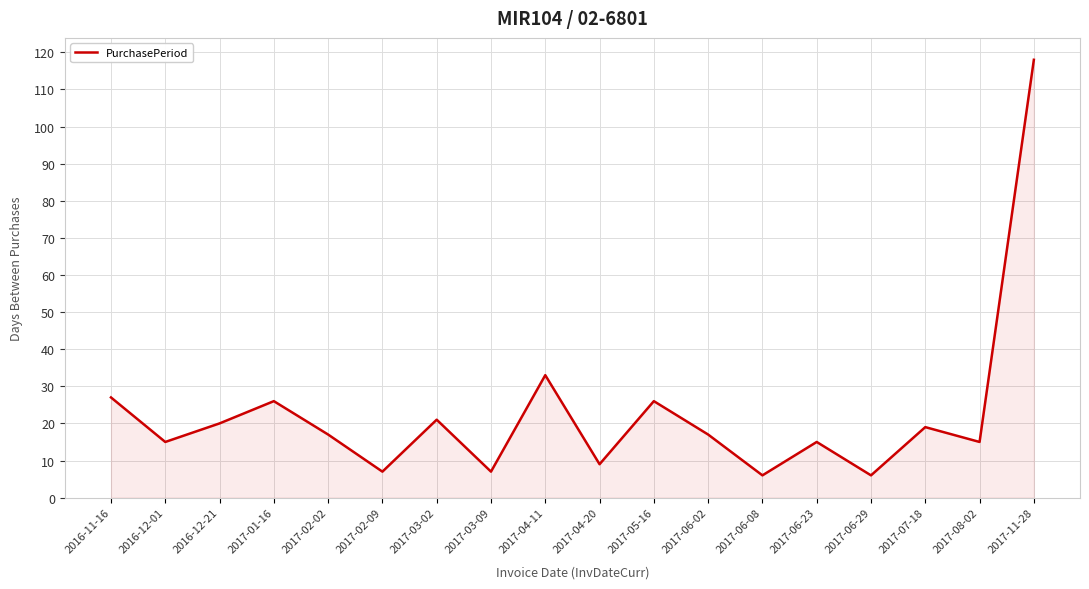

What position from the right is 2017-06-29?

4